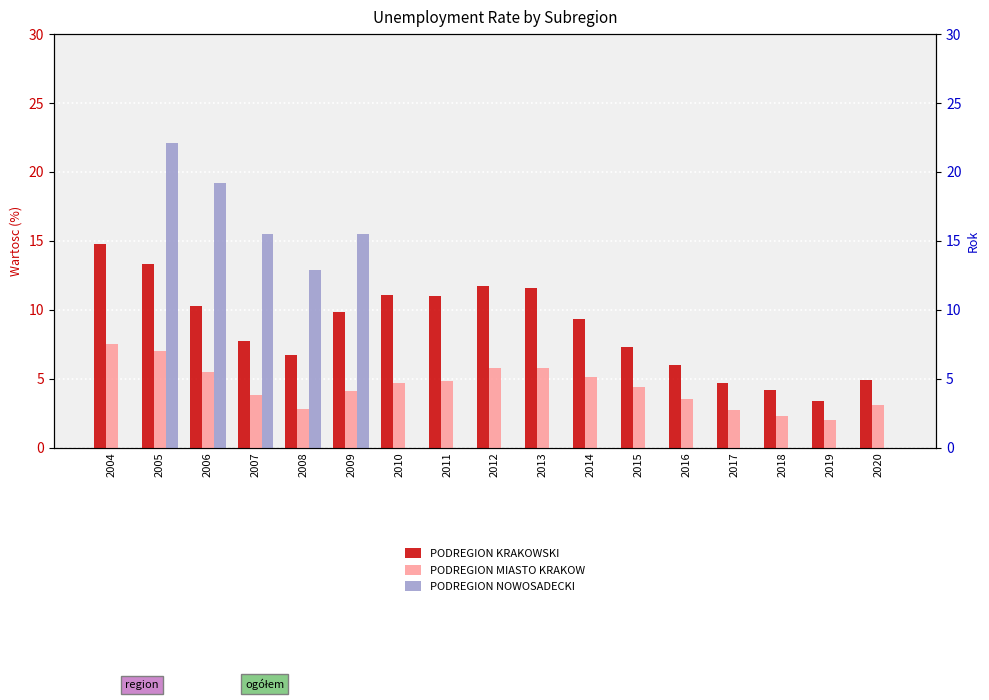

Rank the categories by PODREGION NOWOSADECKI value from lowest to highest.

2004, 2010, 2011, 2012, 2013, 2014, 2015, 2016, 2017, 2018, 2019, 2020, 2008, 2007, 2009, 2006, 2005